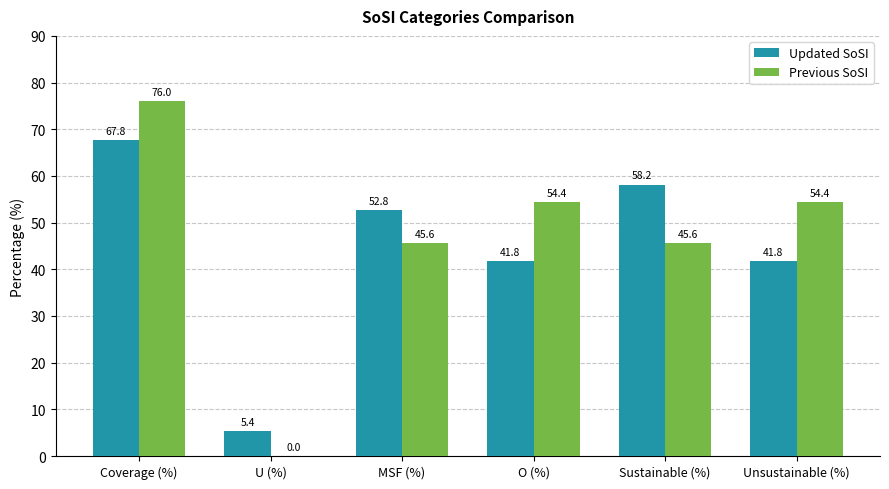

At which label does Previous SoSI reach its peak?

Coverage (%)